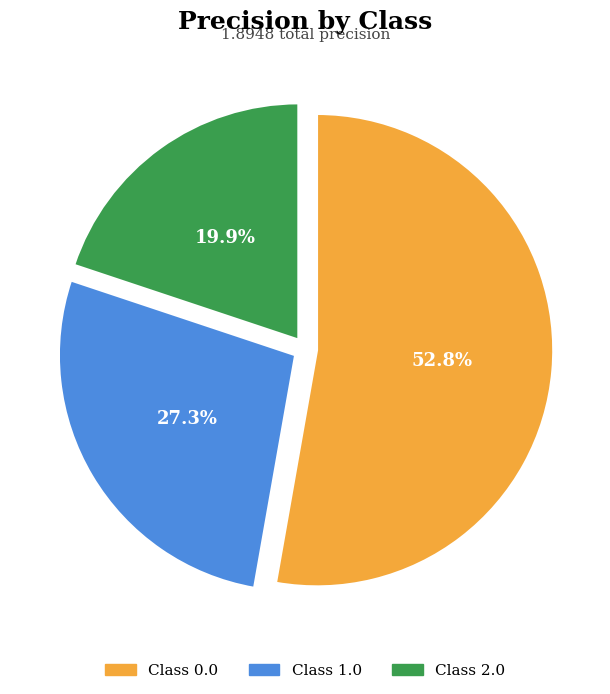

Is there any slice that represents more than half of the pie?

Yes